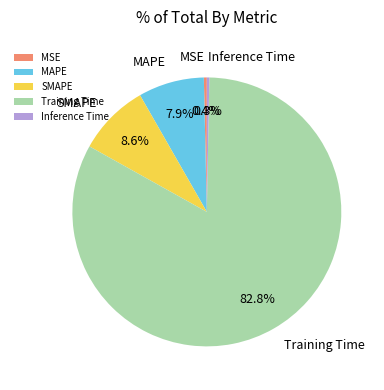

Between Training Time and MSE, which is larger?

Training Time